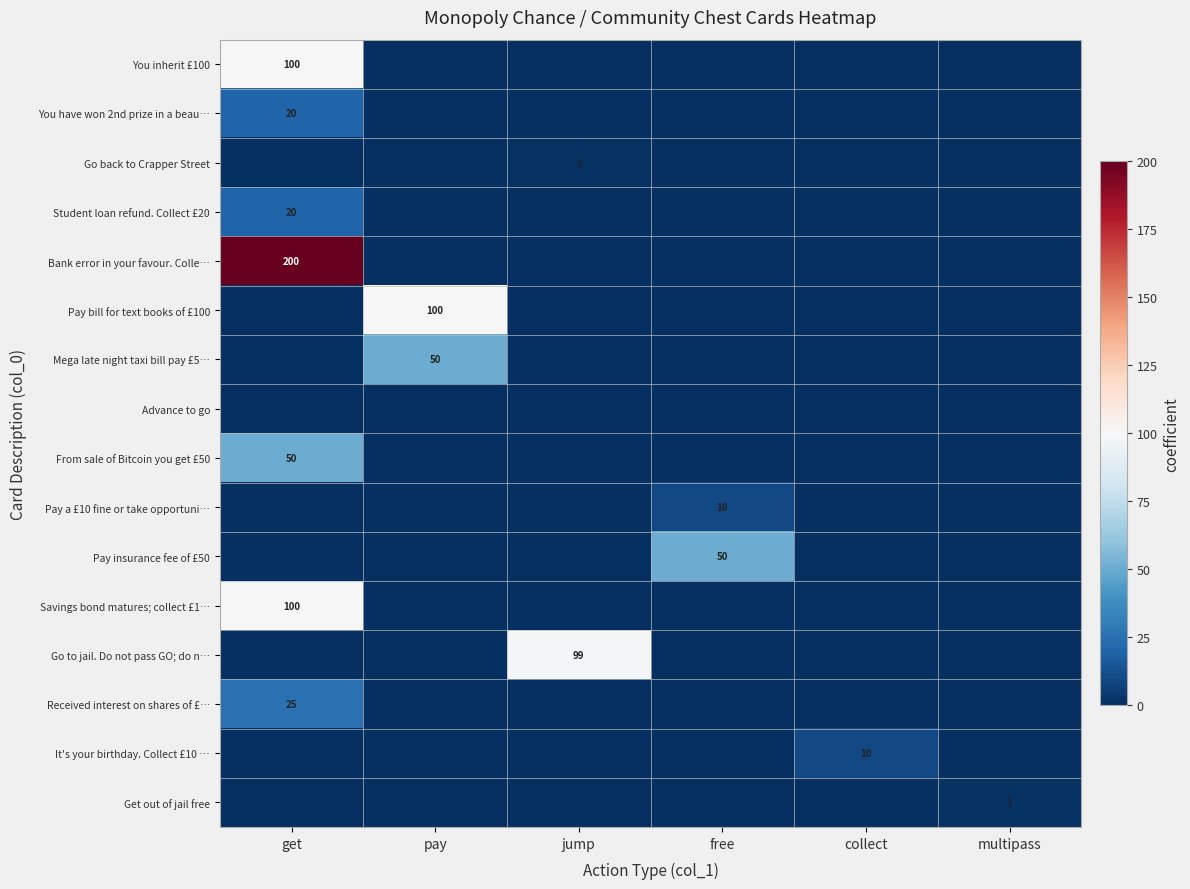

What is the greatest value displayed?

200